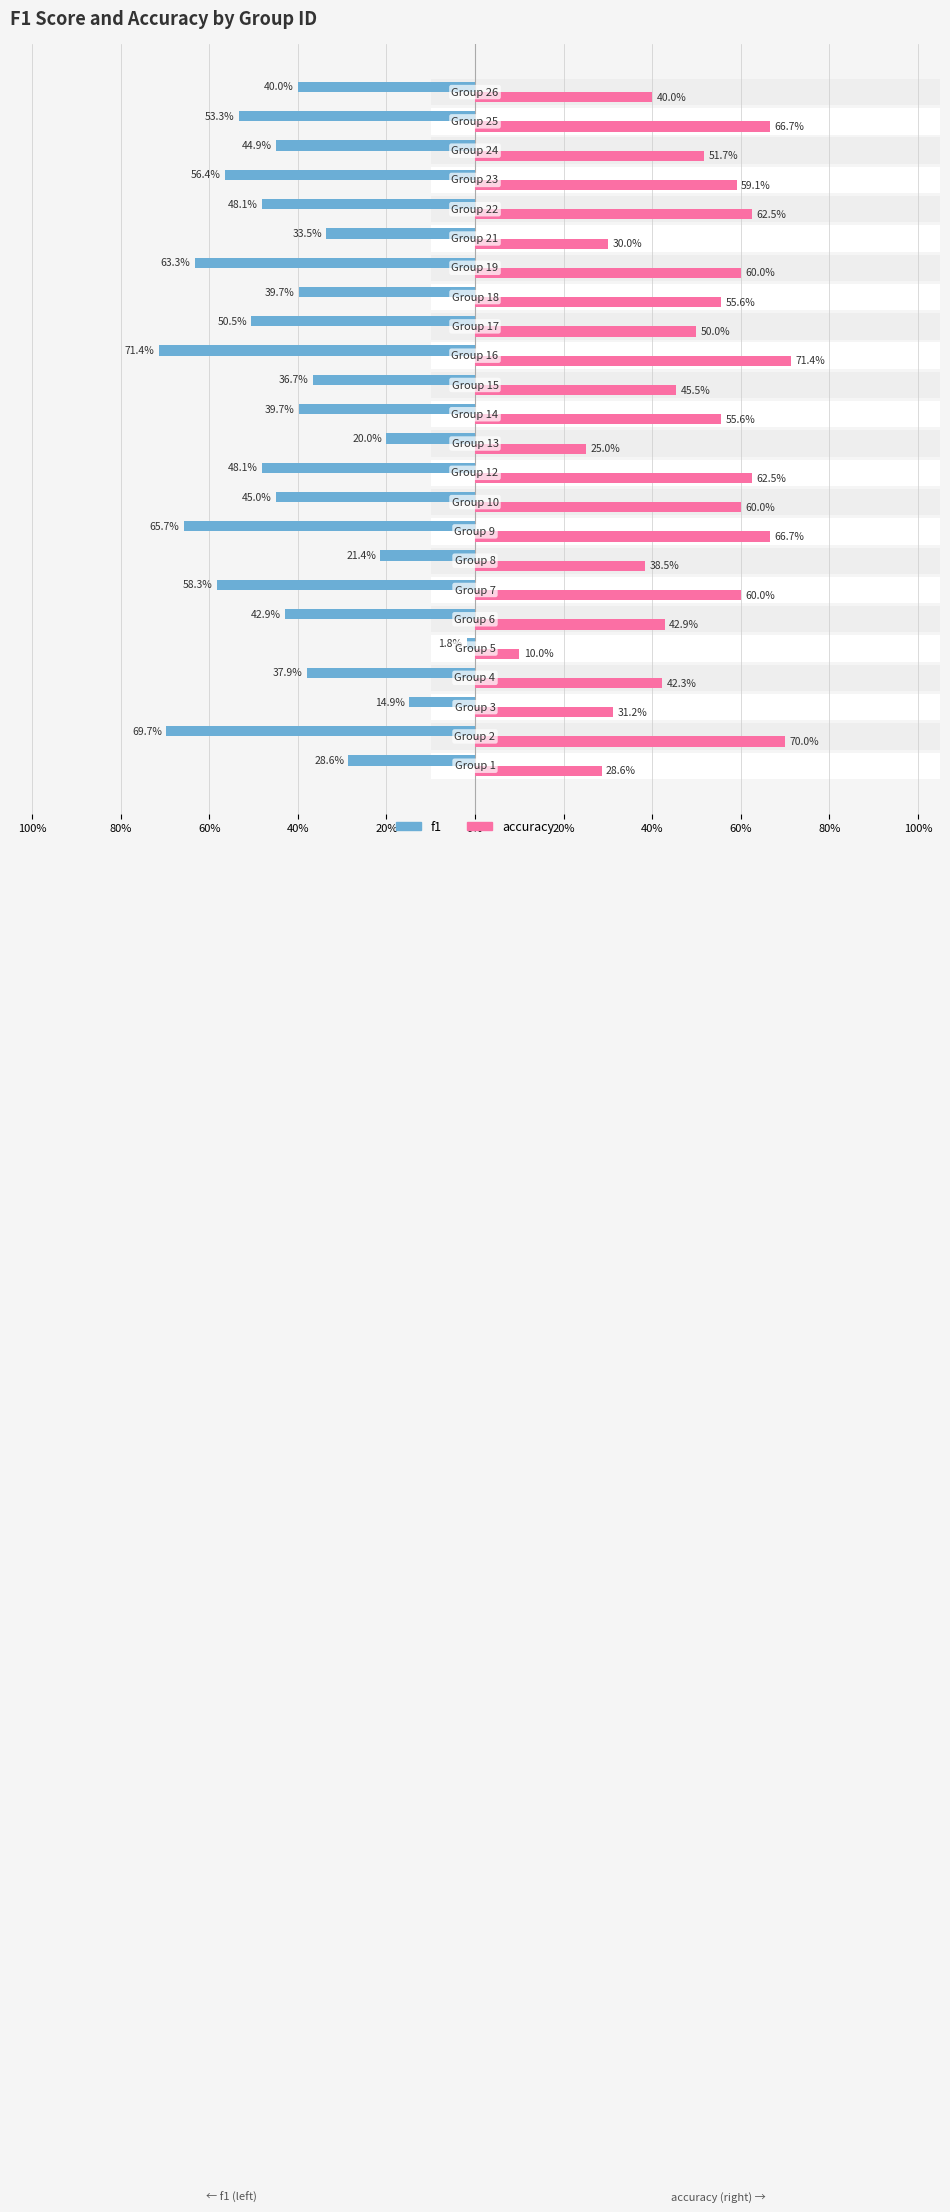

What is the difference between the maximum and minimum values in the f1 series?

0.7